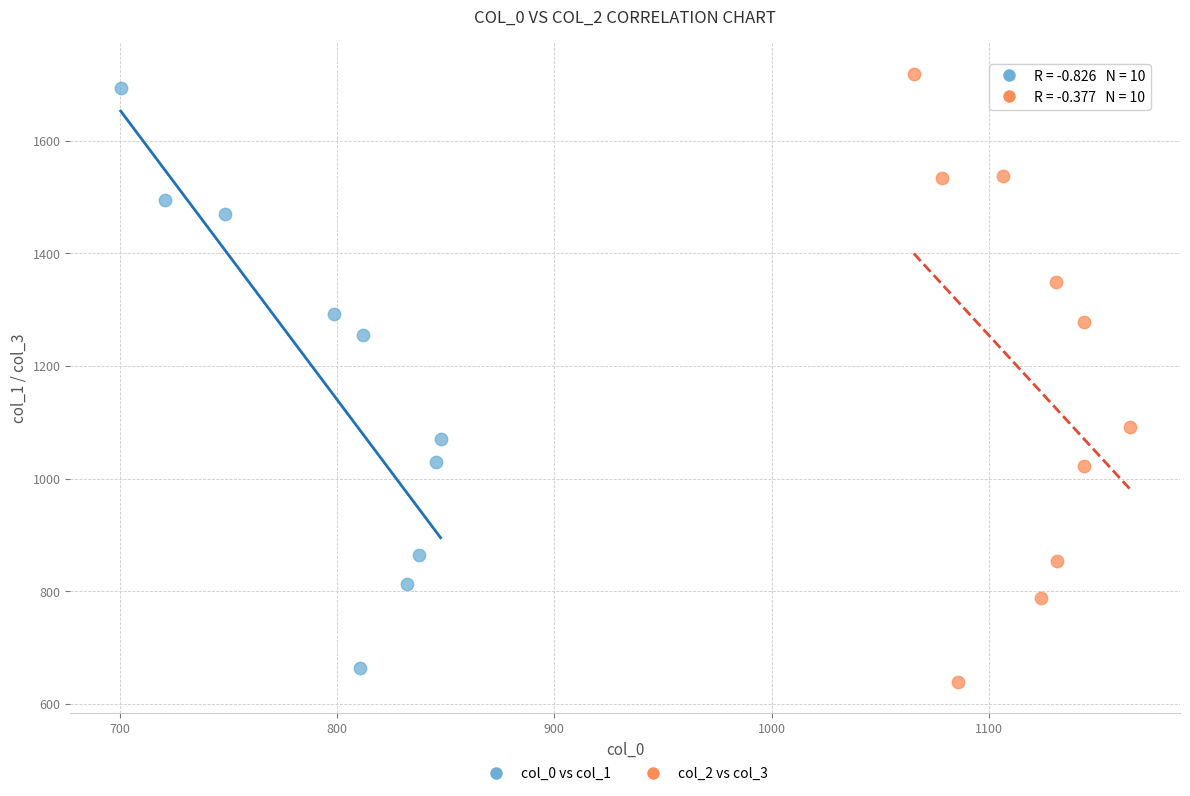

Which series reaches the minimum Y coordinate?

col_2 vs col_3